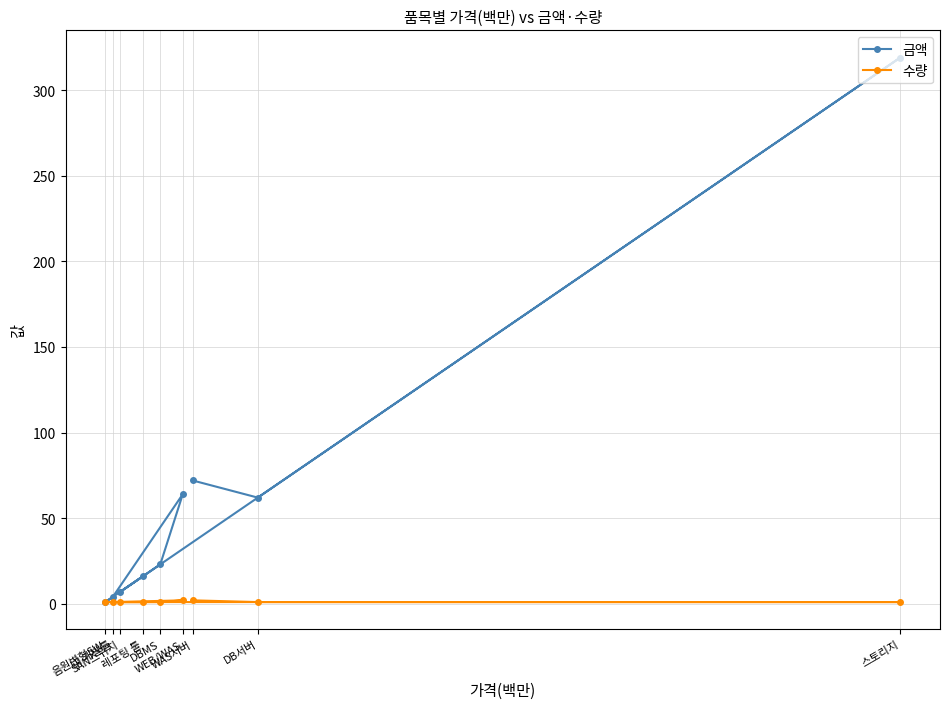

True or false: 금액 has more than 2 points higher than both neighbors.

False